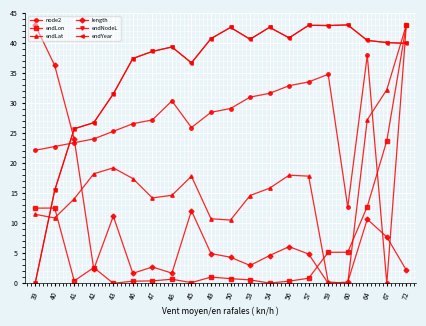

What is the label of the 7th point from the right?

56